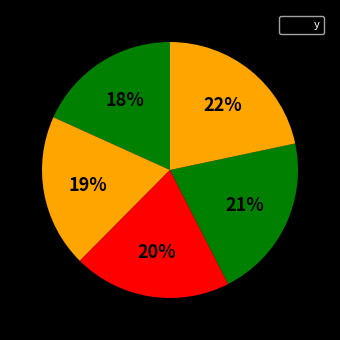

Rank the categories by value from lowest to highest.

0, 1, 2, 3, 4